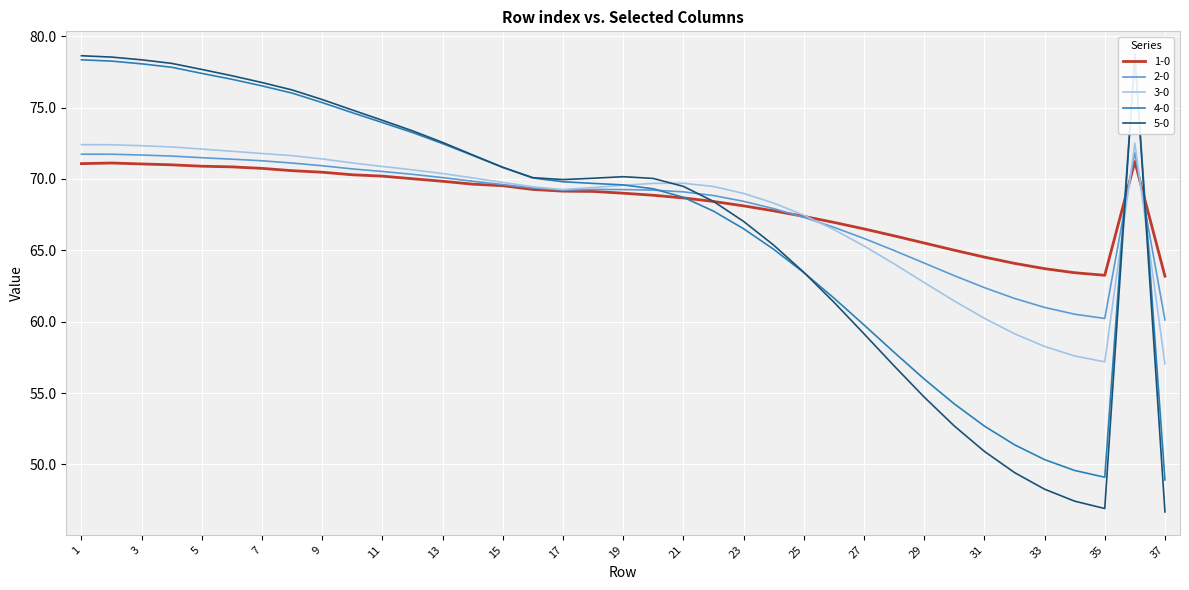

Rank the categories by 4-0 value from highest to lowest.

36, 1, 2, 3, 4, 5, 6, 7, 8, 9, 10, 11, 12, 13, 14, 15, 16, 17, 18, 19, 20, 21, 22, 23, 24, 25, 26, 27, 28, 29, 30, 31, 32, 33, 34, 35, 37